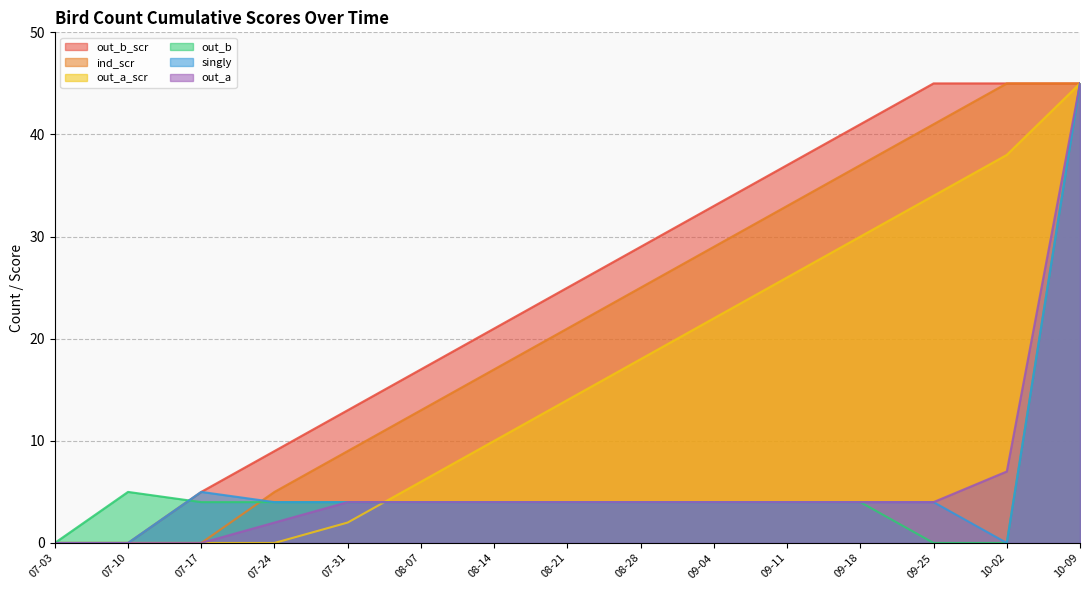

What is the approximate value of out_a_scr at 09-04, to the nearest 5?

20